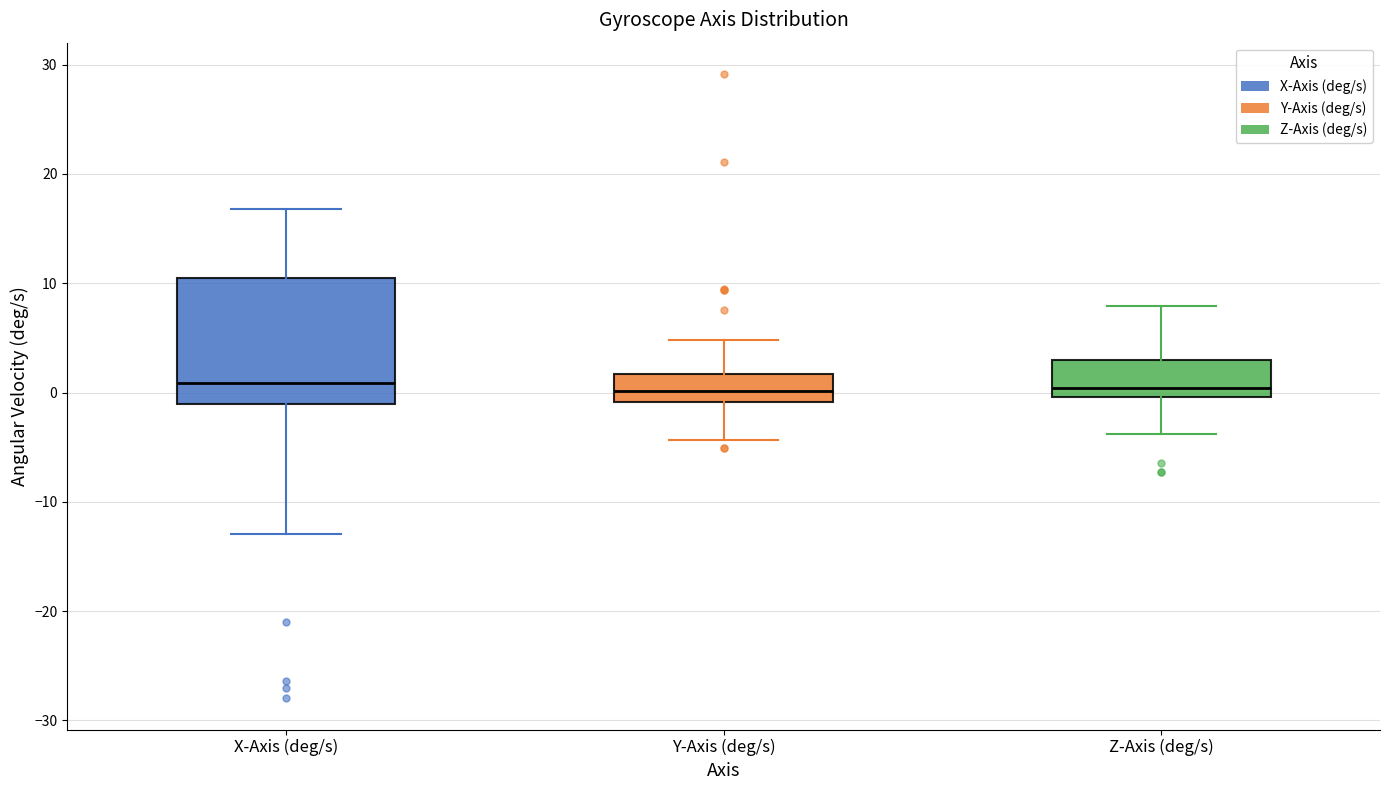

Reading left to right, transcribe this box plot: for each box, give where its median line is, the range the box spans, and where its two whiskers end, as read against the y-axis. The values are not printed on the chart, so give them approximately, as read against the axis.

X-Axis (deg/s): median 1, box -1 to 10, whiskers -13 to 17
Y-Axis (deg/s): median 0, box -1 to 2, whiskers -4 to 5
Z-Axis (deg/s): median 0 (just above the box's lower edge), box 0 to 3, whiskers -4 to 8